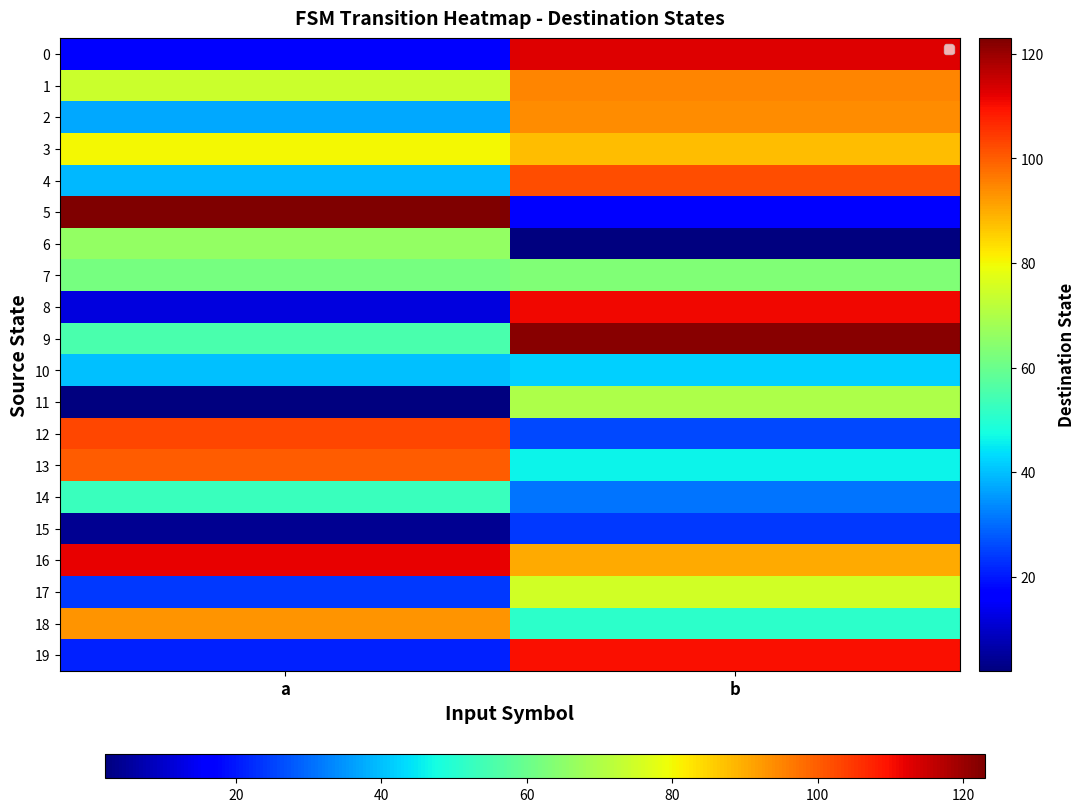

What is the total value across all series at a?

1116